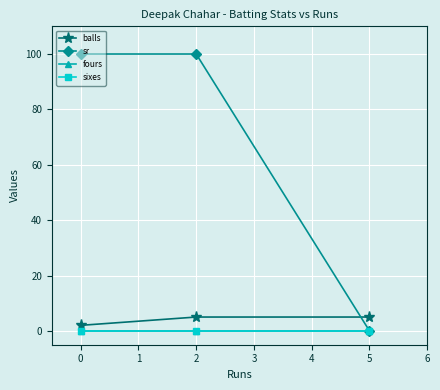

Does the chart have visible grid lines?

Yes